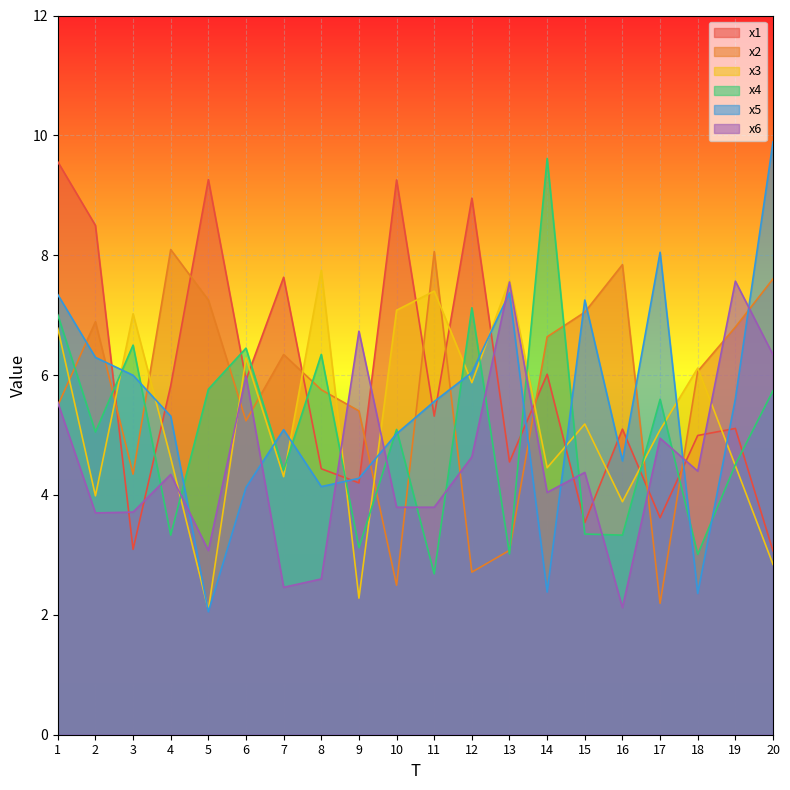

Does the chart display data point markers on the line(s)?

No